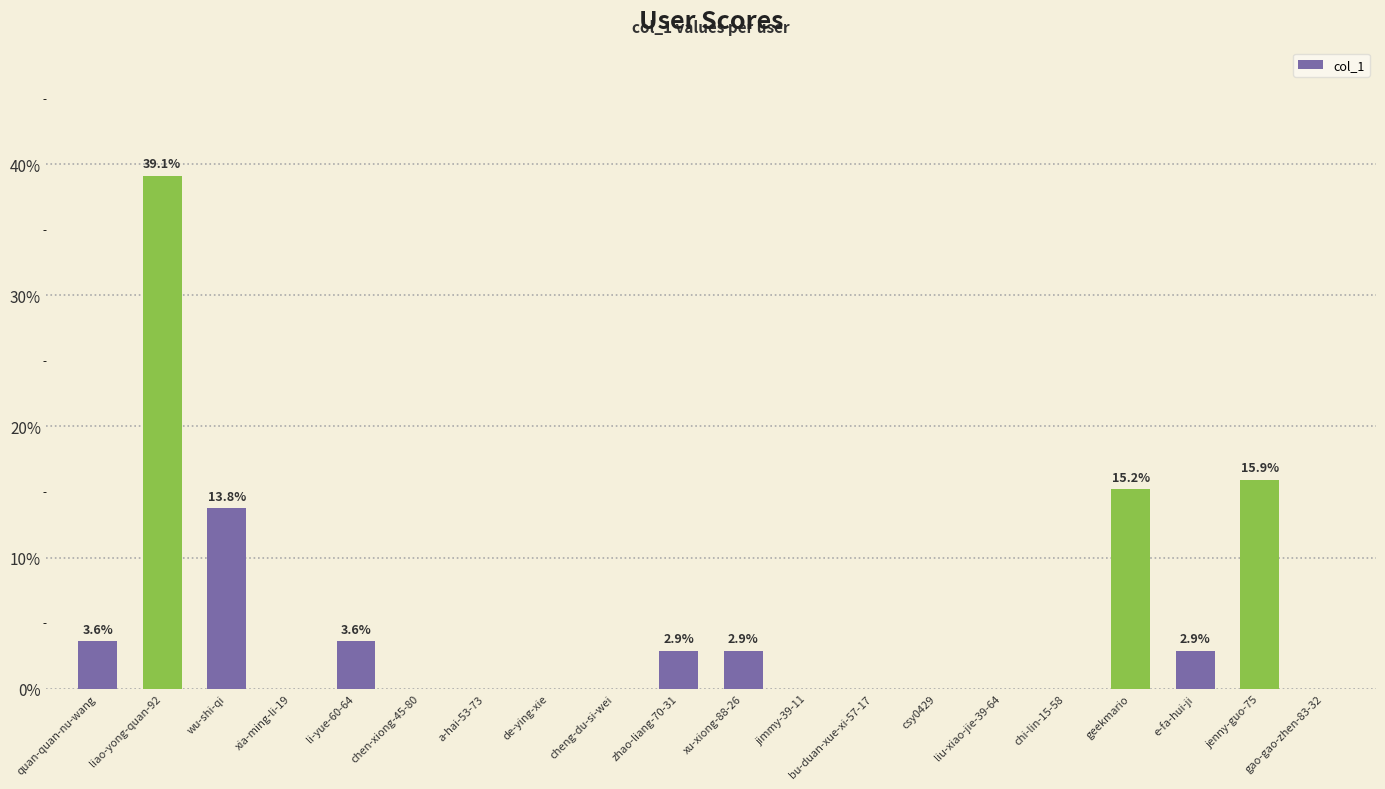

At which category does the chart reach its peak across all series?

liao-yong-quan-92